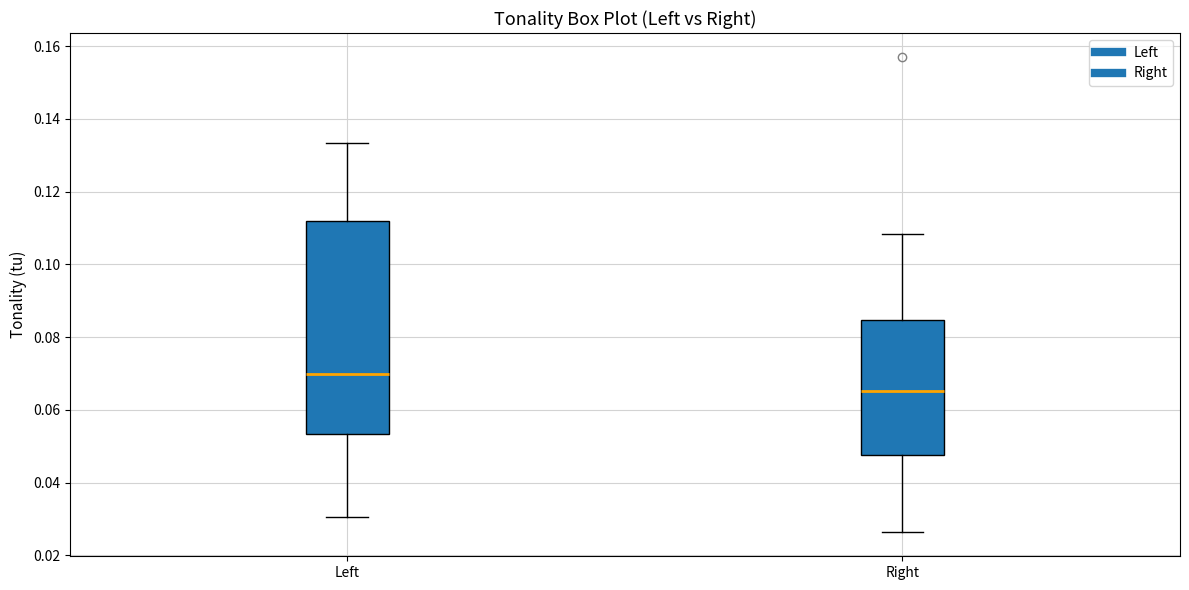

Reading left to right, read every box against the y-axis: the position of its median line, the range the box covers, and the ends of its whiskers. The values are not printed on the chart, so give them approximately, as read against the axis.

Left: median 0.070, box 0.054 to 0.112, whiskers 0.030 to 0.134
Right: median 0.066, box 0.048 to 0.084, whiskers 0.026 to 0.108